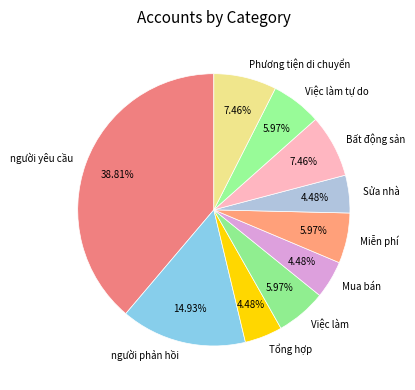

To the nearest percent, what is the difference between the largest and smallest slice percentages?

34%